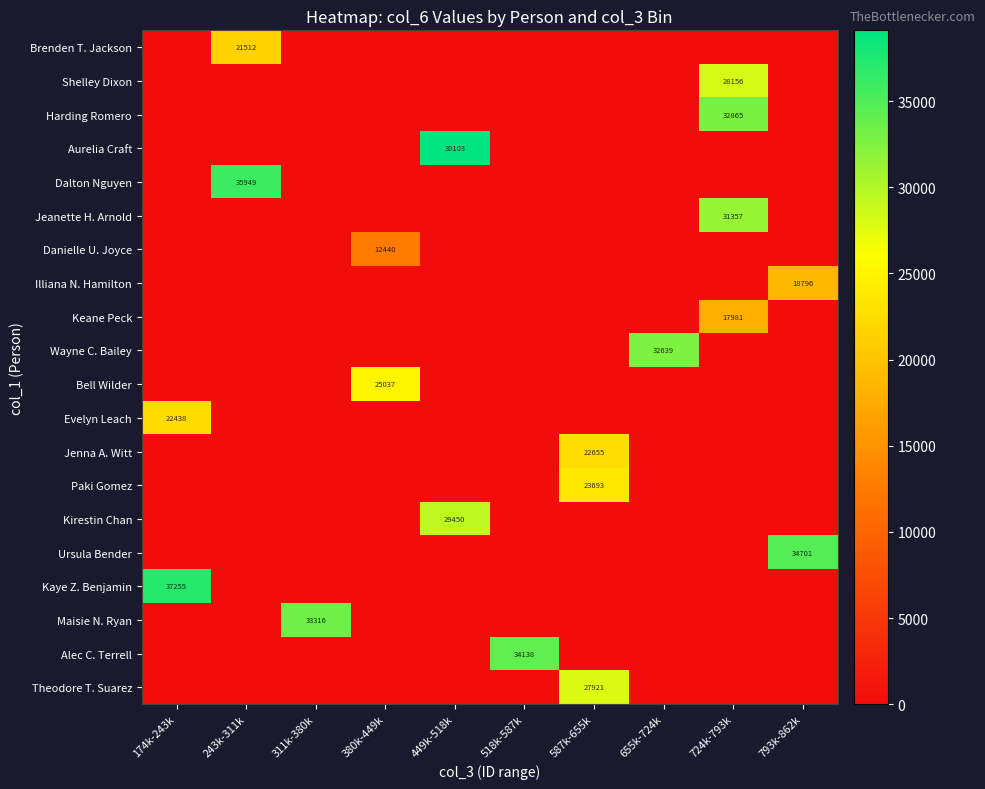

What is the difference between the highest and lowest values at 793k-862k?

34701